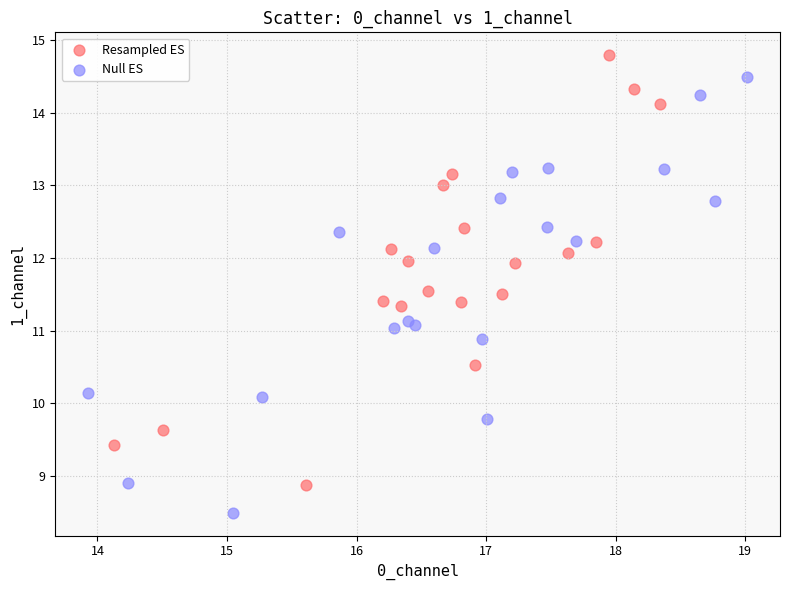

Which series contains the lowest Y value?

Null ES